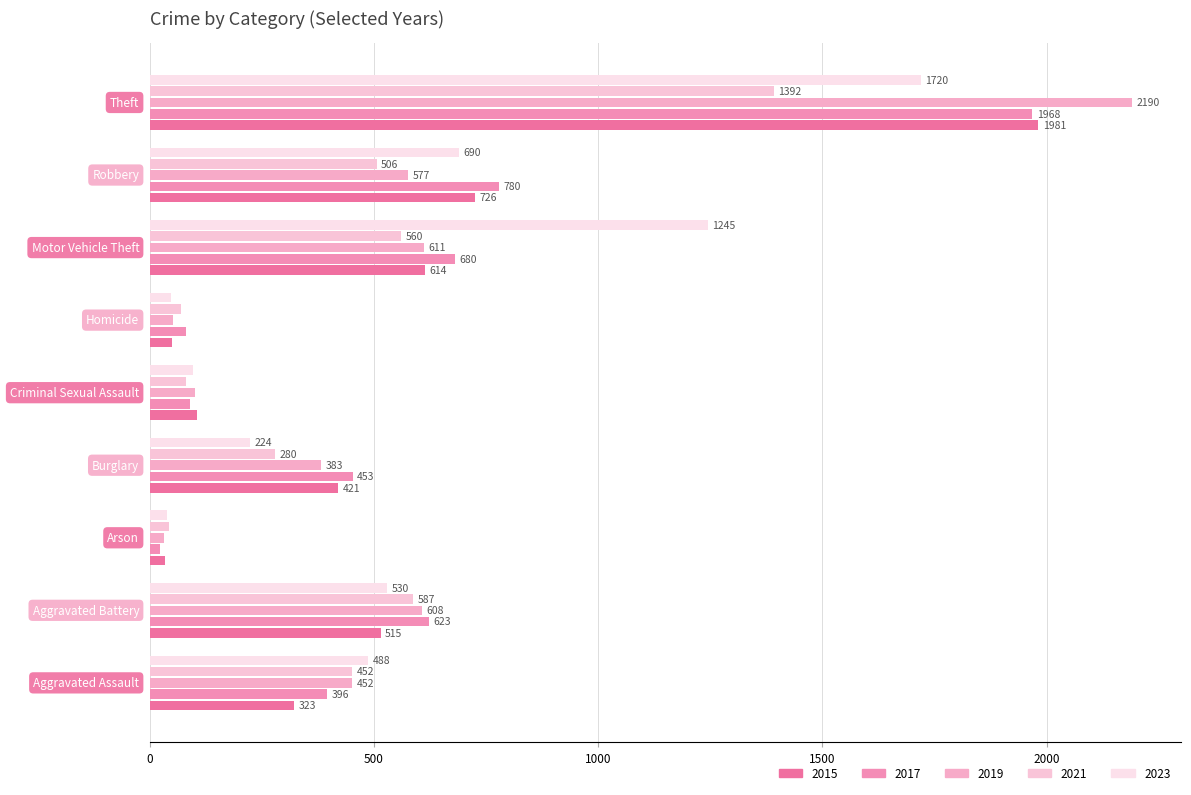

How many values in the 2023 series are below 488?

4